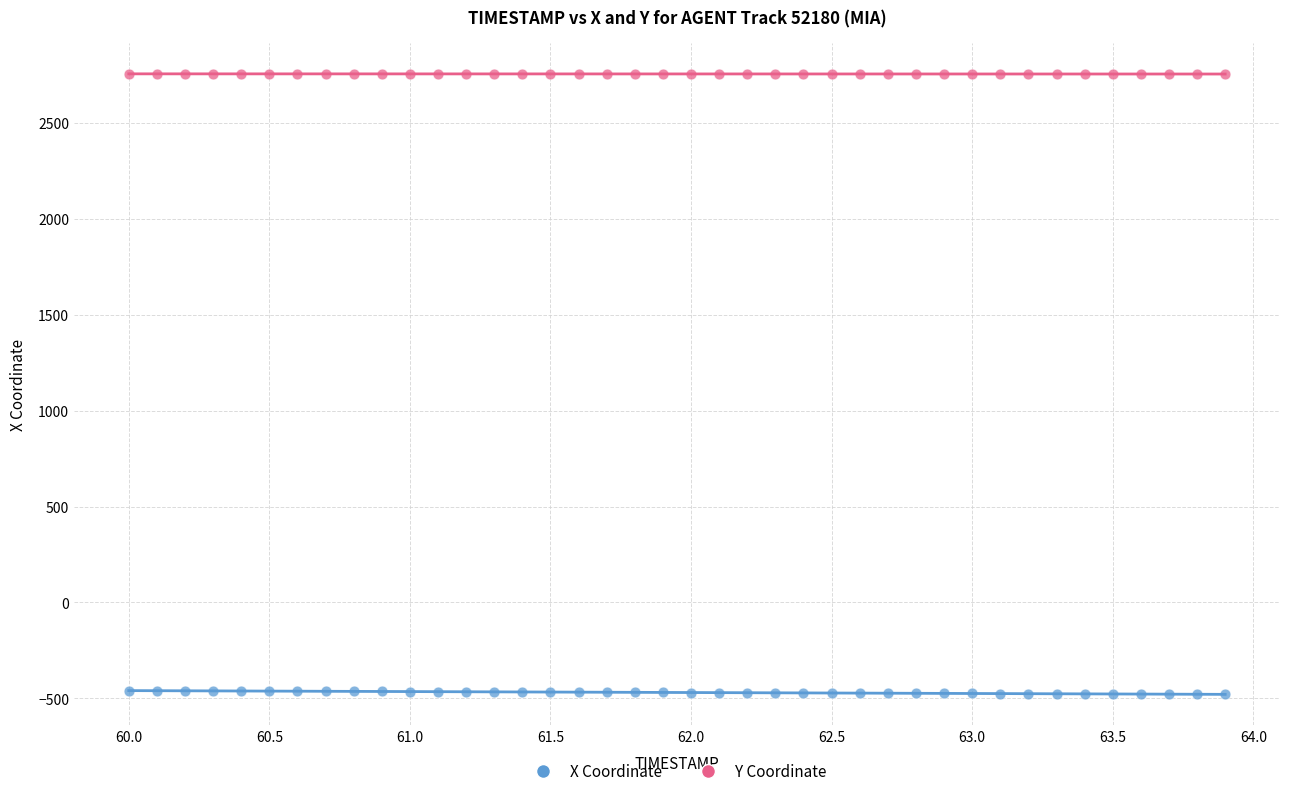

Across all data points, what is the range of Y values (max minus min)?

3236.2